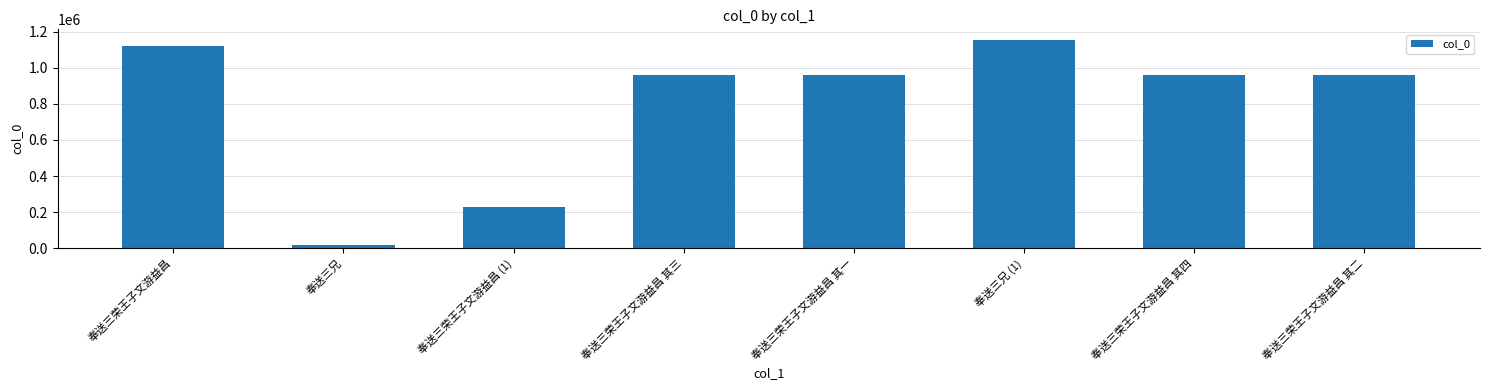

How many data points does each series have?

8